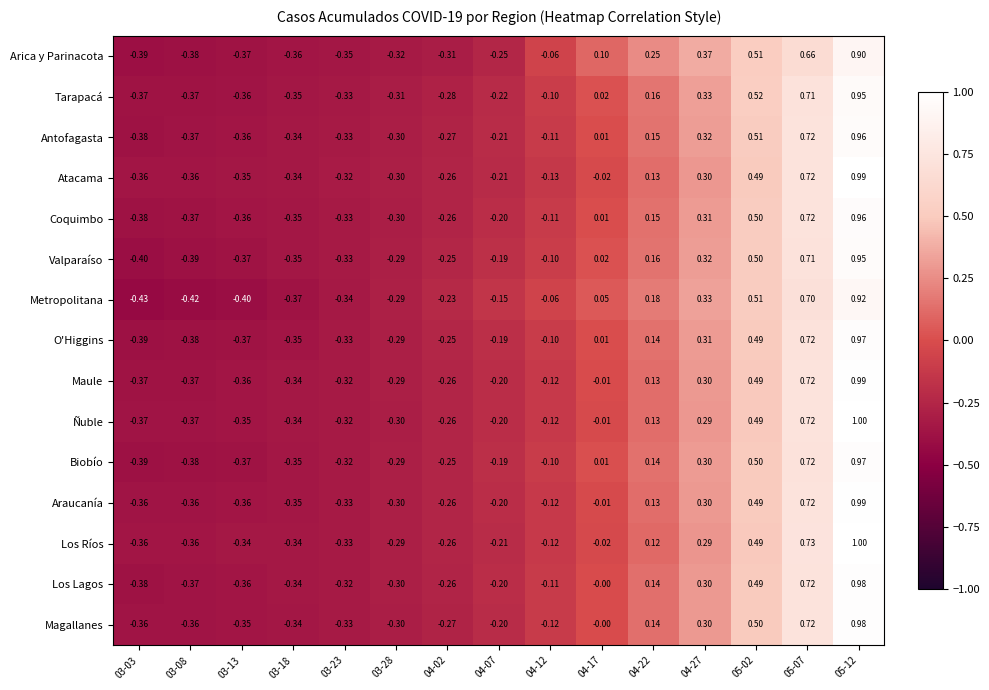

Which series has the largest range (max minus min)?

Ñuble